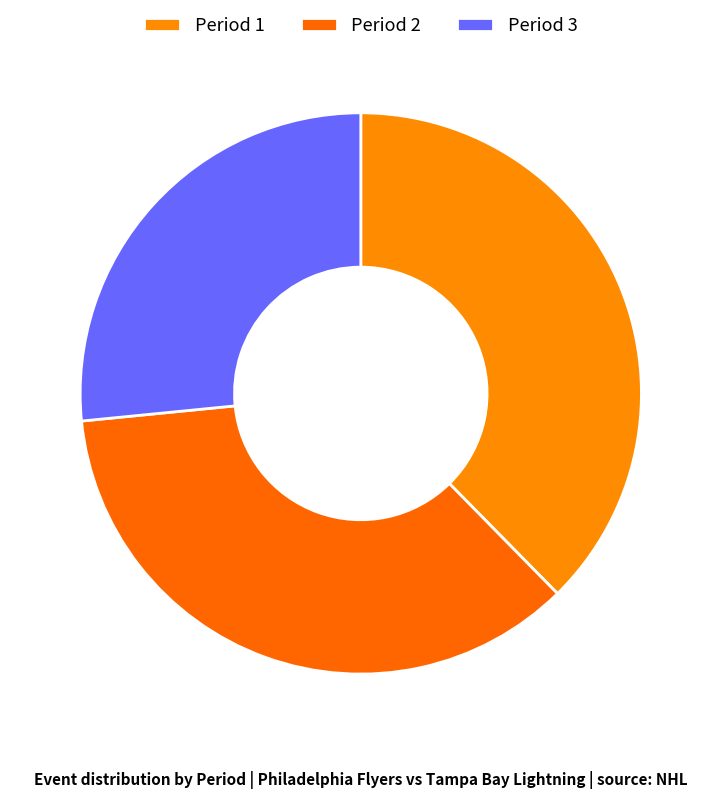

Is Period 2 the majority of the pie?

No